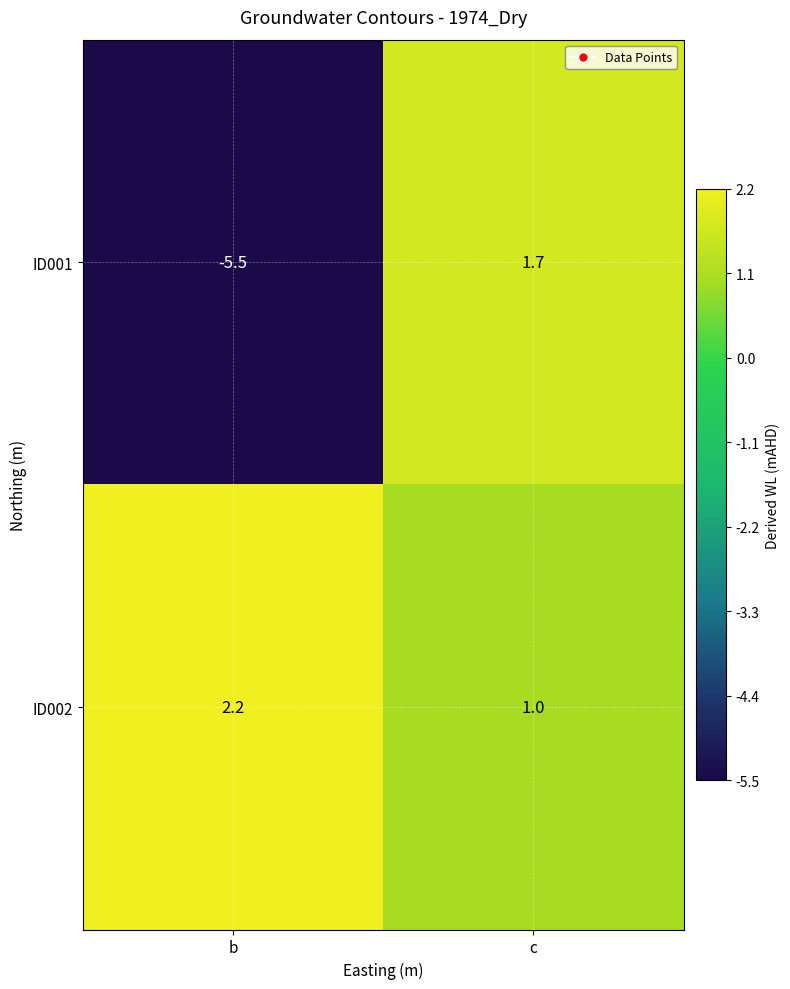

The ID001 series shows 1.7 at c. True or false?

True